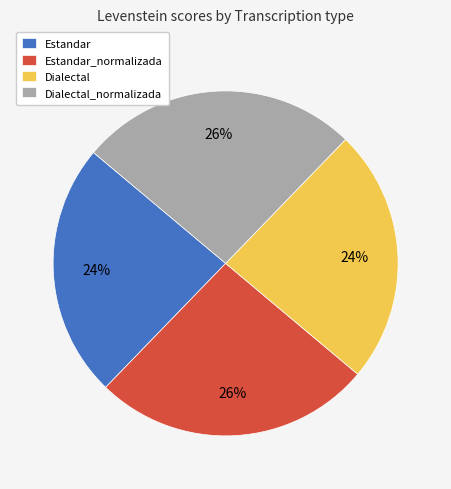

Is Dialectal_normalizada the majority of the pie?

No